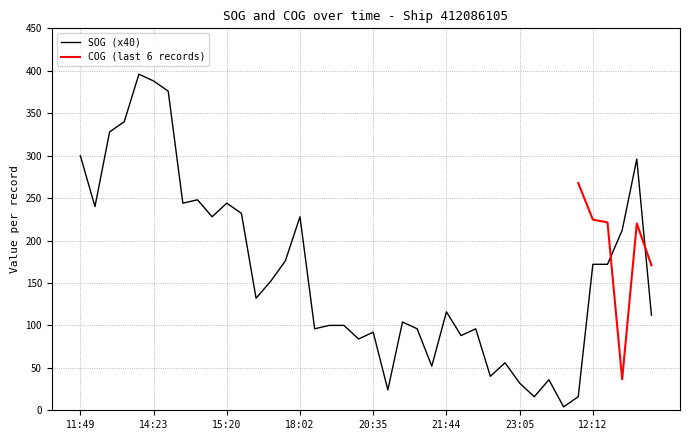

Is it true that the value at 2024-04-26 15:15 is 112?

True